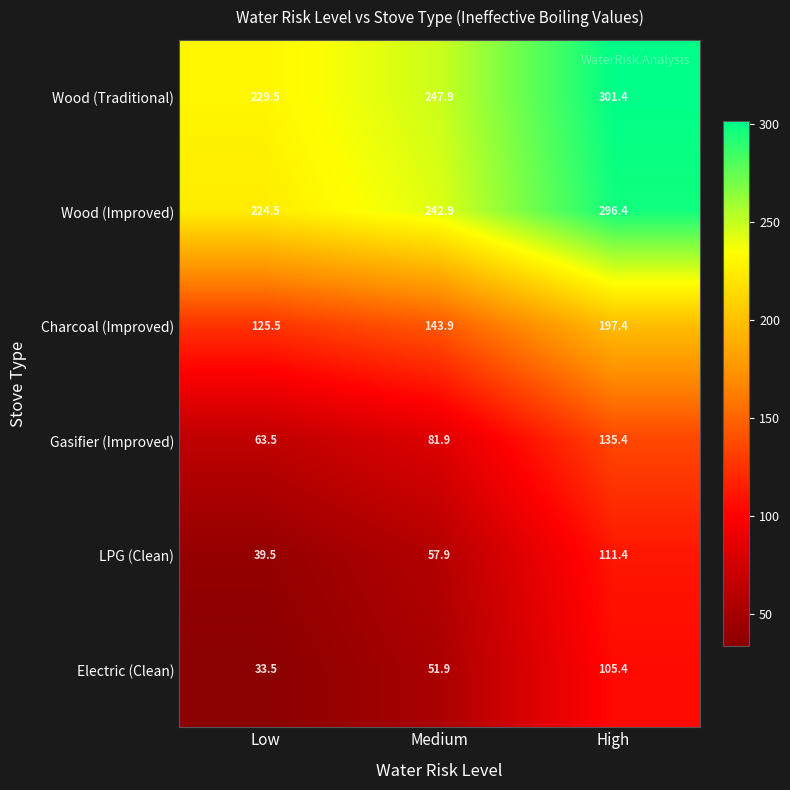

Where is Wood (Improved) nearest to the value 260?

Medium